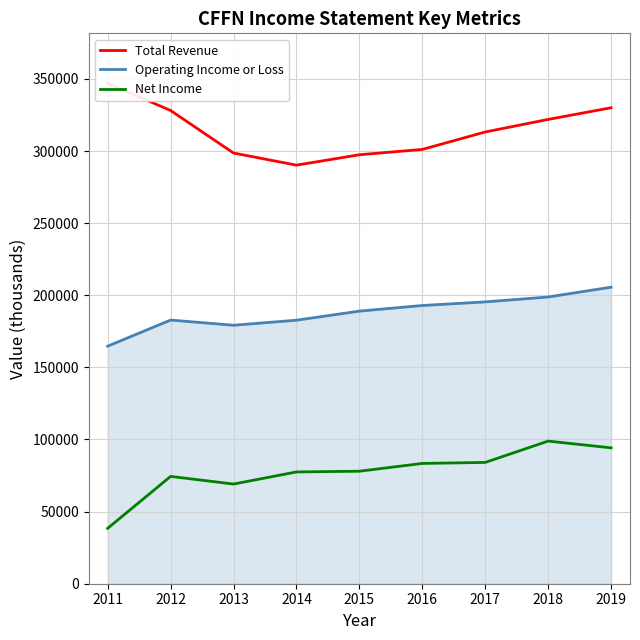

How many interior local peaks does the Net Income series have?

2